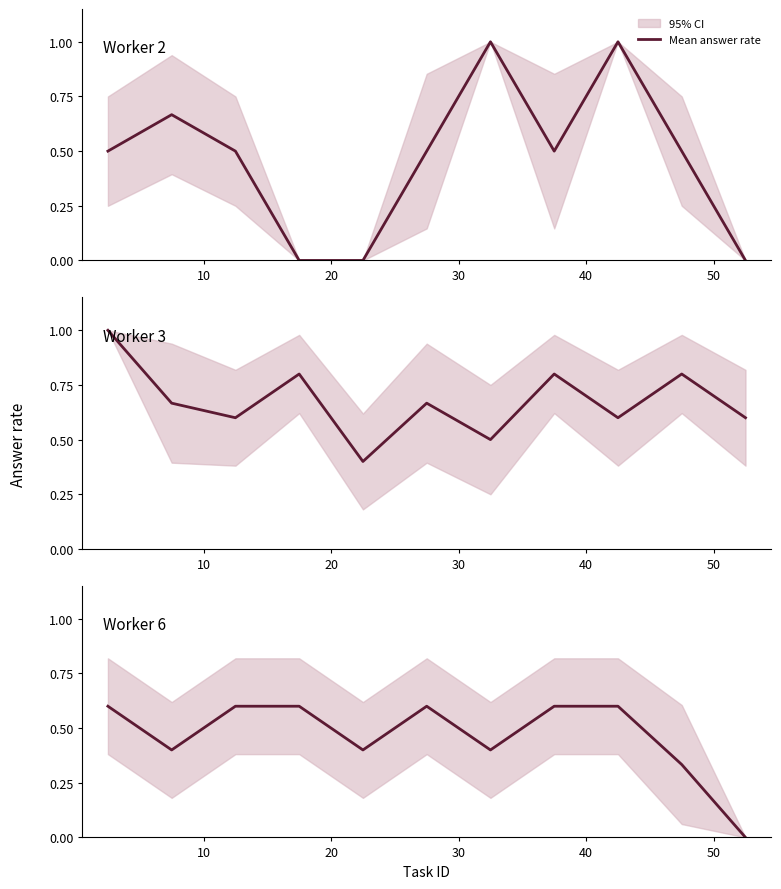

At which category does the chart reach its minimum across all series?

10